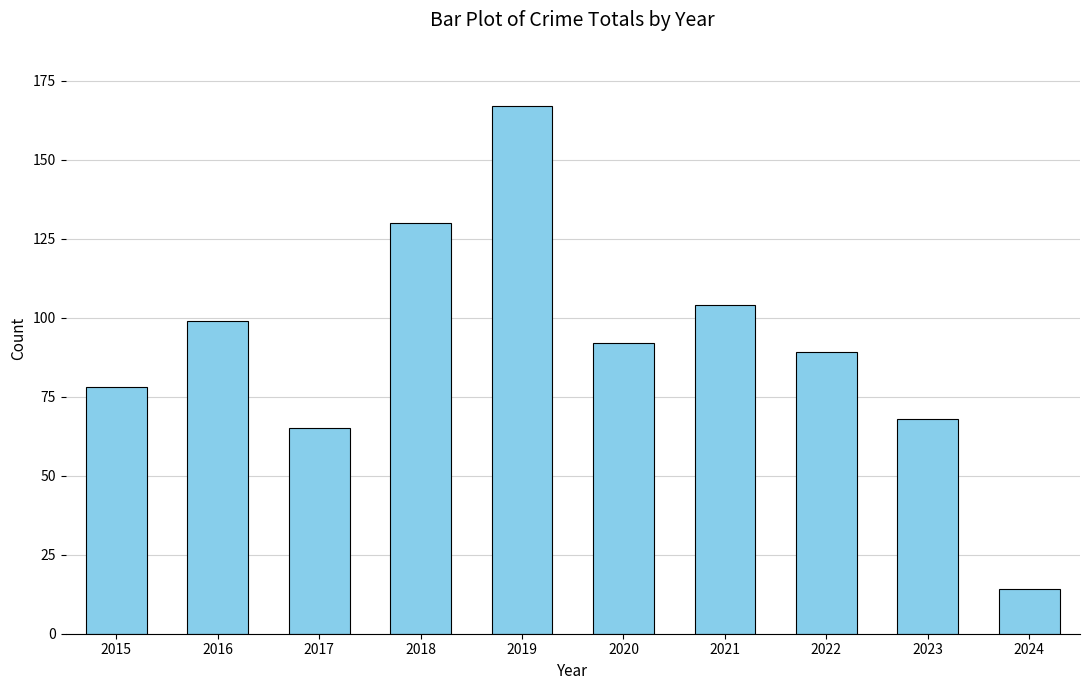

At which category does the chart reach its peak across all series?

2019